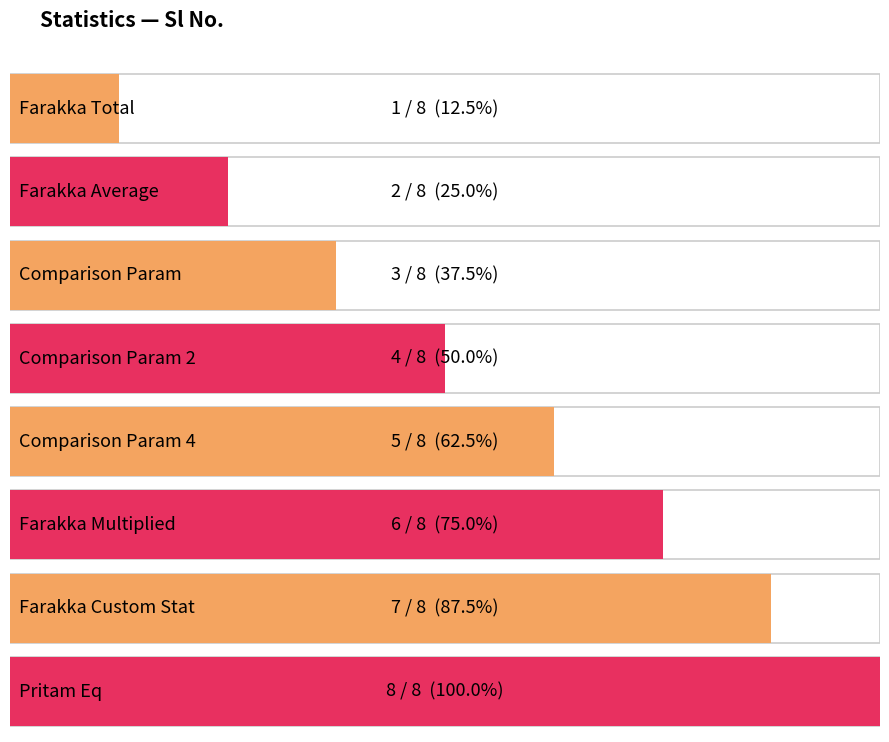

What value does the data have at Farakka Average?

2